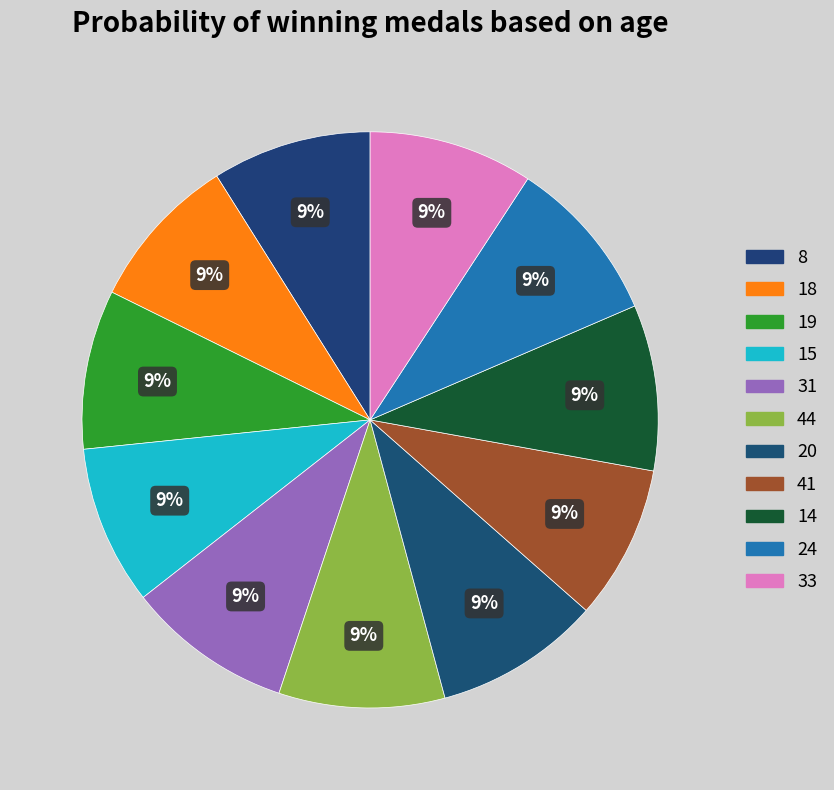

How many slices are in this pie chart?

11